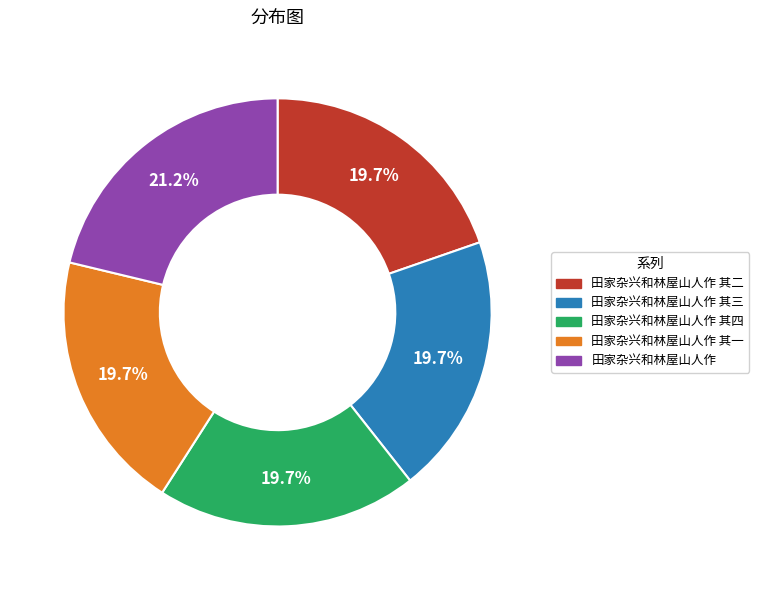

To the nearest percent, what is the average slice percentage?

20%